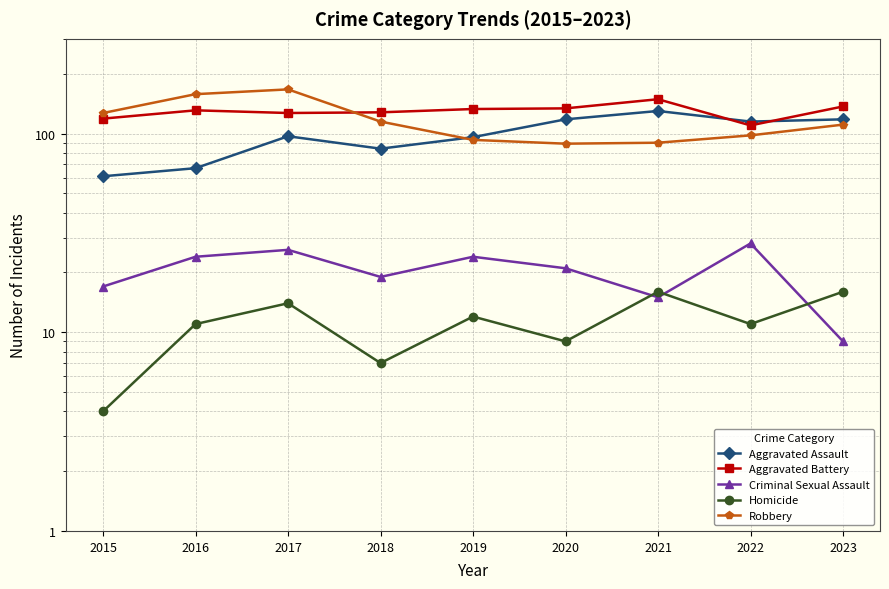

What is the sum of all Criminal Sexual Assault values?

183